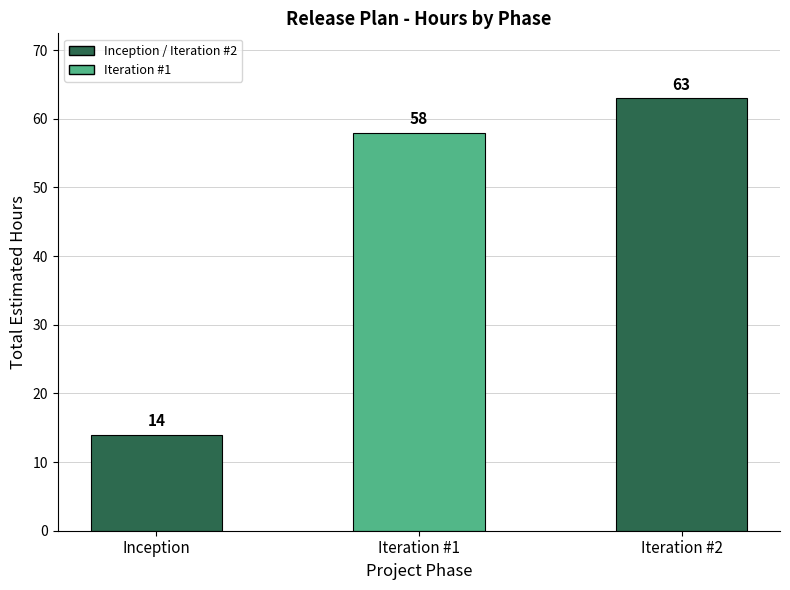

Count the values in the range 14 to 63.

3